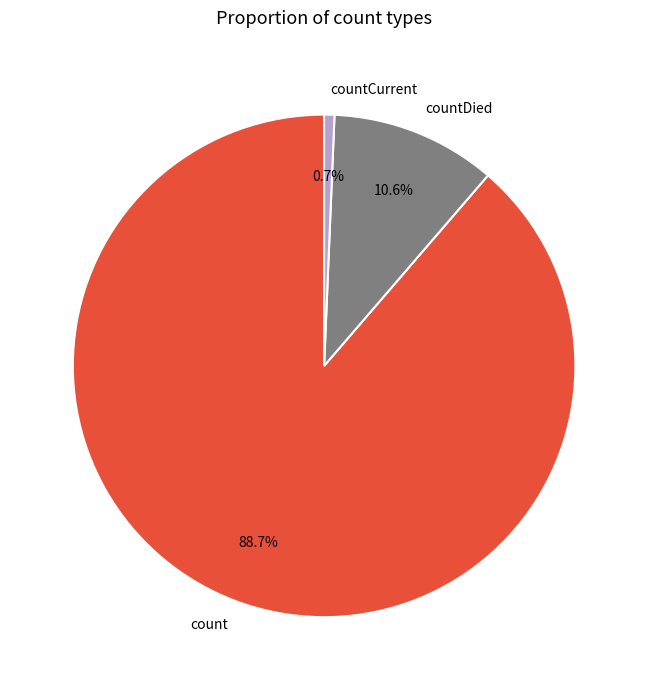

What portion of the pie excludes count?

11.3%